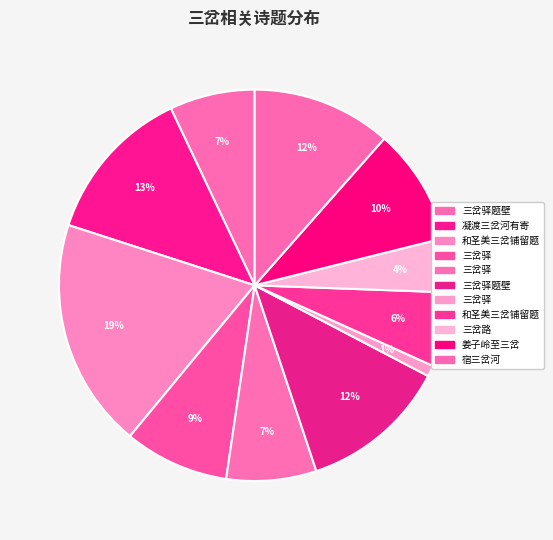

Count the number of slices in the pie.

11